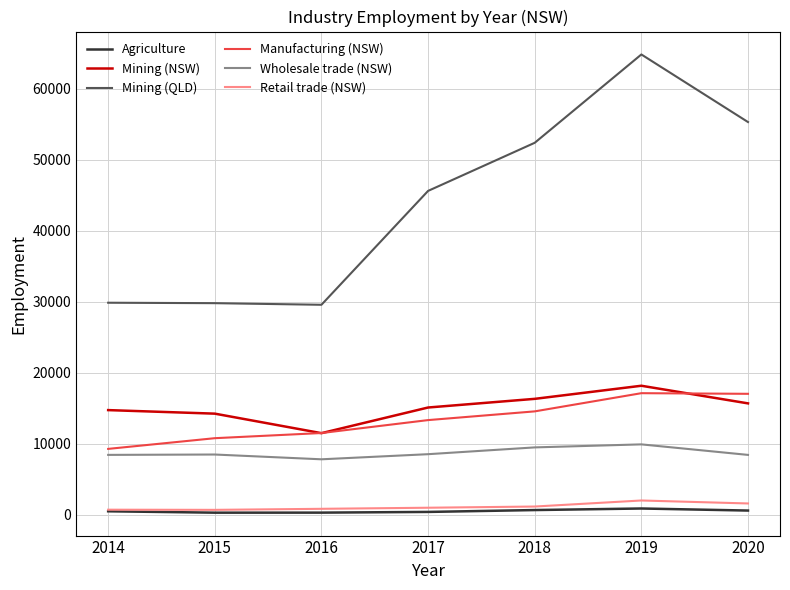

The value of Wholesale trade (NSW) at 2019 is 3790. True or false?

False